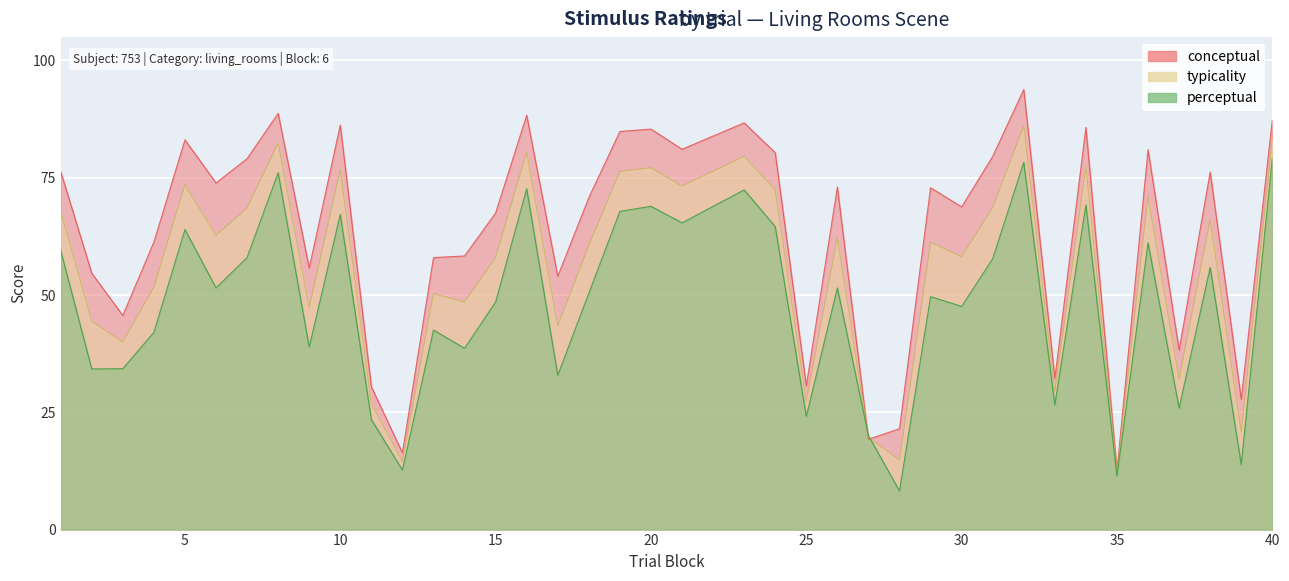

At which label does typicality first exceed 61?

1